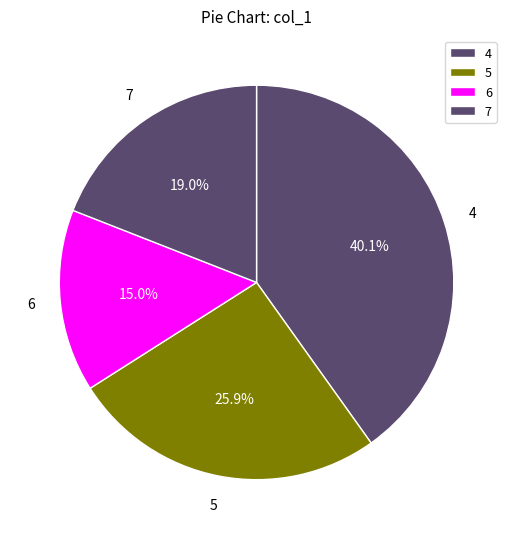

Which slice is the largest?

4